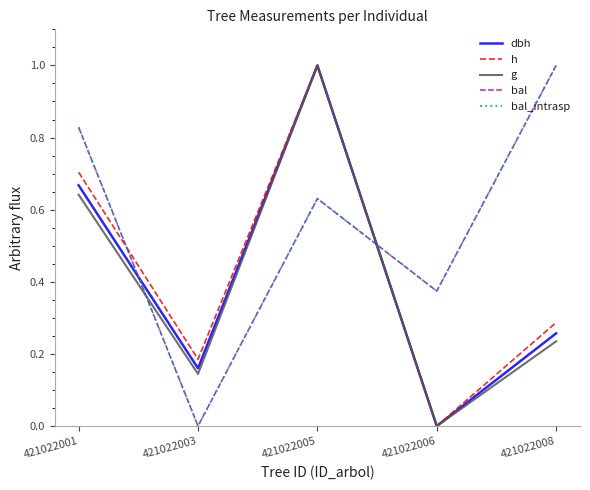

Is this an area chart (filled region under the line)?

No